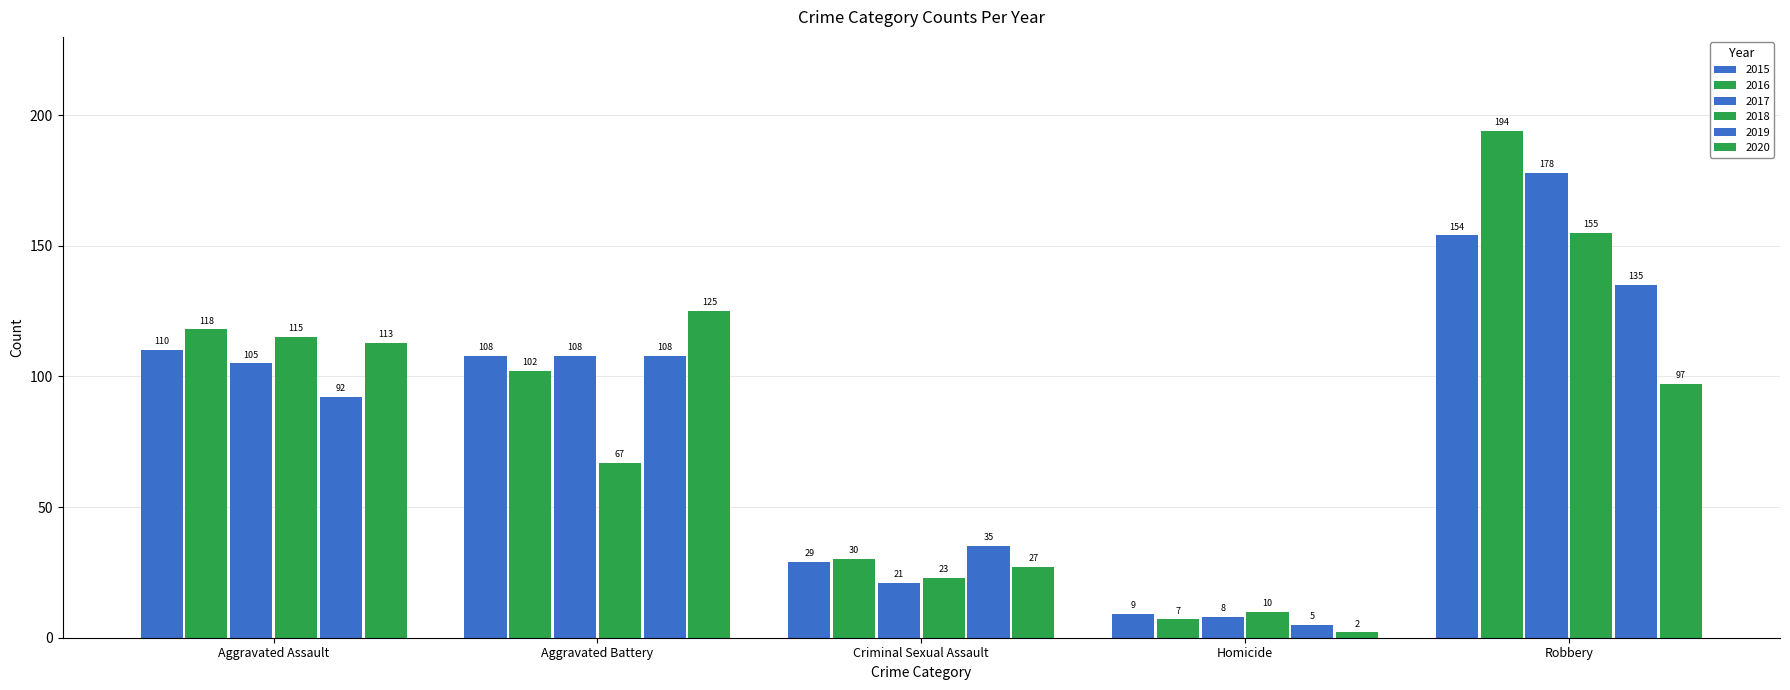

How many bars are there in total?

30